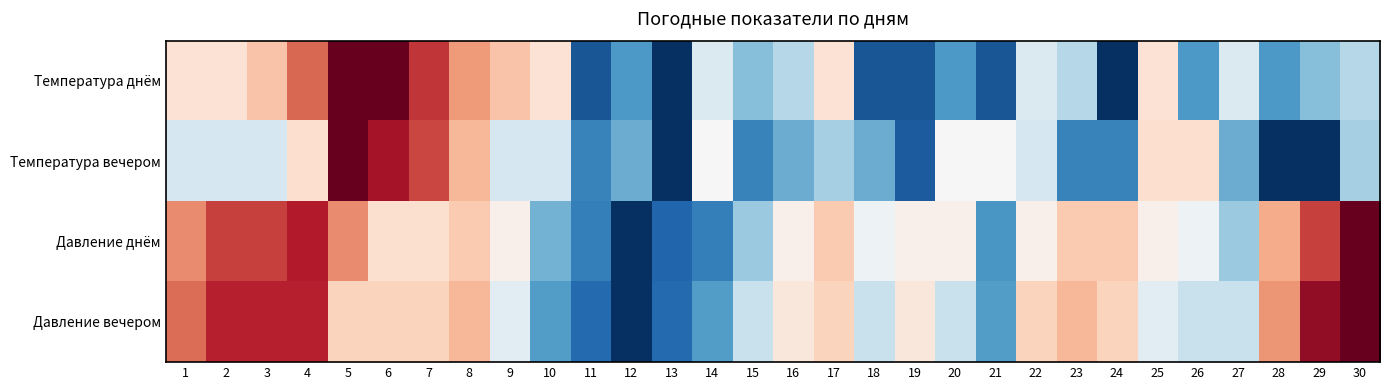

Reading left to right, transcribe all the data shown in this chart.

Температура днём: 1=0.1	2=0.1	3=0.3	4=0.6	5=1.0	6=1.0	7=0.7	8=0.4	9=0.3	10=0.1	11=-0.9	12=-0.6	13=-1.0	14=-0.1	15=-0.4	16=-0.3	17=0.1	18=-0.9	19=-0.9	20=-0.6	21=-0.9	22=-0.1	23=-0.3	24=-1.0	25=0.1	26=-0.6	27=-0.1	28=-0.6	29=-0.4	30=-0.3
Температура вечером: 1=-0.2	2=-0.2	3=-0.2	4=0.2	5=1.0	6=0.8	7=0.7	8=0.3	9=-0.2	10=-0.2	11=-0.7	12=-0.5	13=-1.0	14=0.0	15=-0.7	16=-0.5	17=-0.3	18=-0.5	19=-0.8	20=0.0	21=0.0	22=-0.2	23=-0.7	24=-0.7	25=0.2	26=0.2	27=-0.5	28=-1.0	29=-1.0	30=-0.3
Давление днём: 1=0.5	2=0.7	3=0.7	4=0.8	5=0.5	6=0.2	7=0.2	8=0.3	9=0.1	10=-0.5	11=-0.7	12=-1.0	13=-0.8	14=-0.7	15=-0.4	16=0.1	17=0.3	18=-0.1	19=0.1	20=0.1	21=-0.6	22=0.1	23=0.3	24=0.3	25=0.1	26=-0.1	27=-0.4	28=0.4	29=0.7	30=1.0
Давление вечером: 1=0.6	2=0.8	3=0.8	4=0.8	5=0.2	6=0.2	7=0.2	8=0.3	9=-0.1	10=-0.6	11=-0.8	12=-1.0	13=-0.8	14=-0.6	15=-0.2	16=0.1	17=0.2	18=-0.2	19=0.1	20=-0.2	21=-0.6	22=0.2	23=0.3	24=0.2	25=-0.1	26=-0.2	27=-0.2	28=0.4	29=0.9	30=1.0